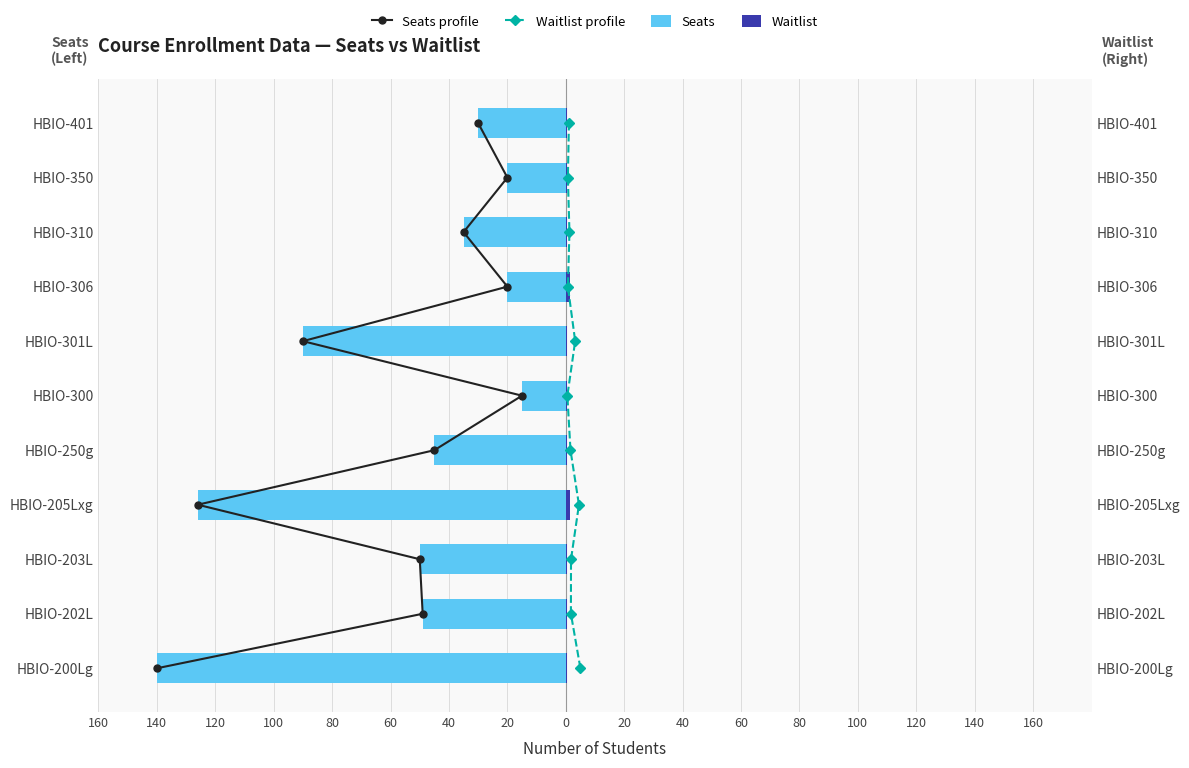

What is the spread (max minus min) of values at 100?

129.0